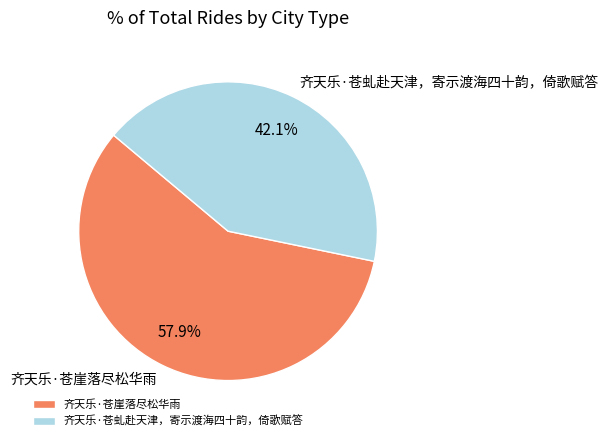

The 齐天乐·苍崖落尽松华雨 slice represents 50% of the pie. True or false?

False